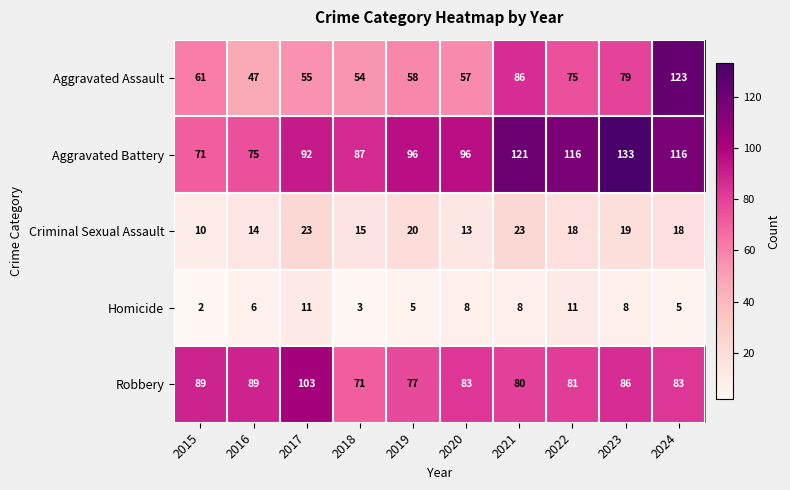

What is the smallest value displayed?

2